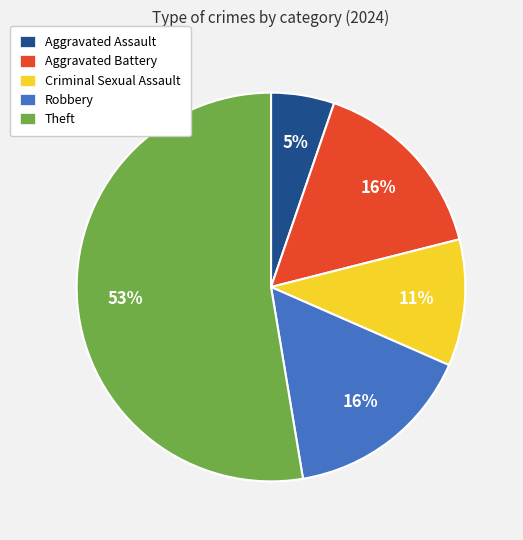

Combined, do Theft and Aggravated Assault account for over 50%?

Yes